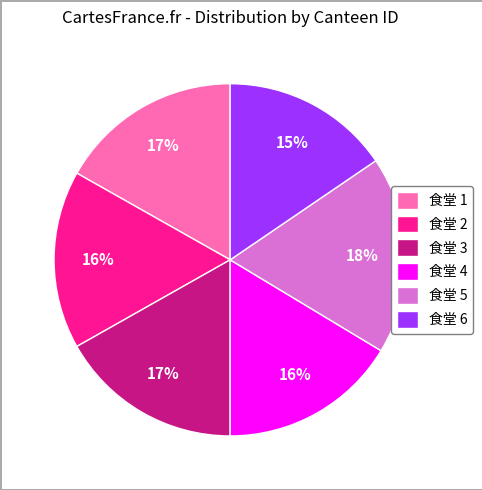

How many segments does this pie chart have?

6